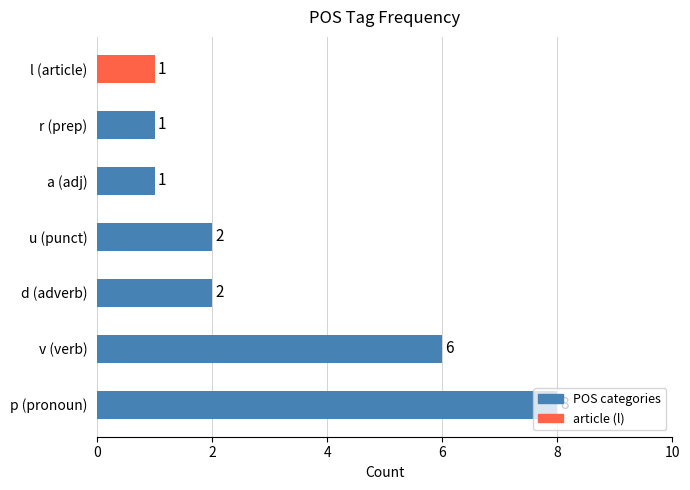

True or false: the data shows 2 at a (adj).

False